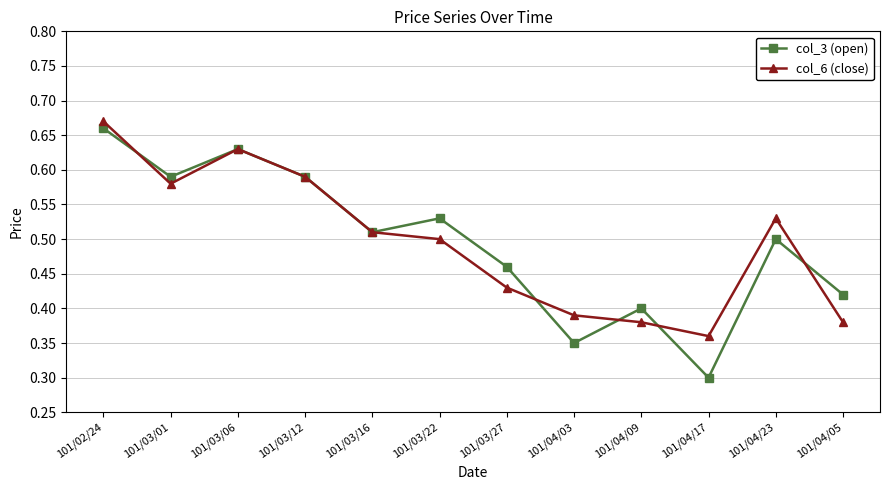

What is the sum of all col_3 (open) values?

5.9